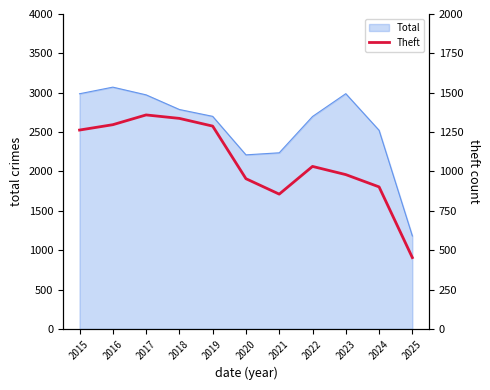

Is it true that Total equals 2973 at 2017?

True